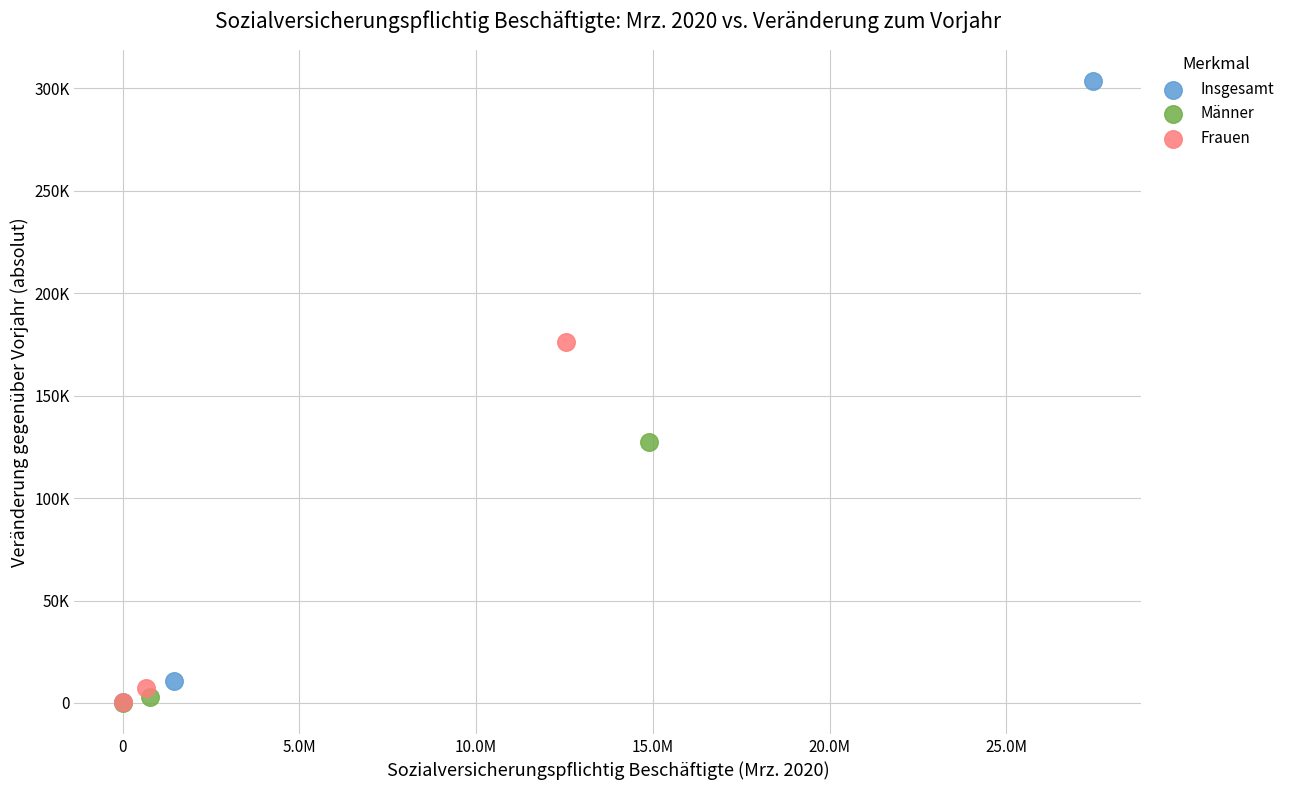

What are all the series names shown in the legend?

Insgesamt, Männer, Frauen